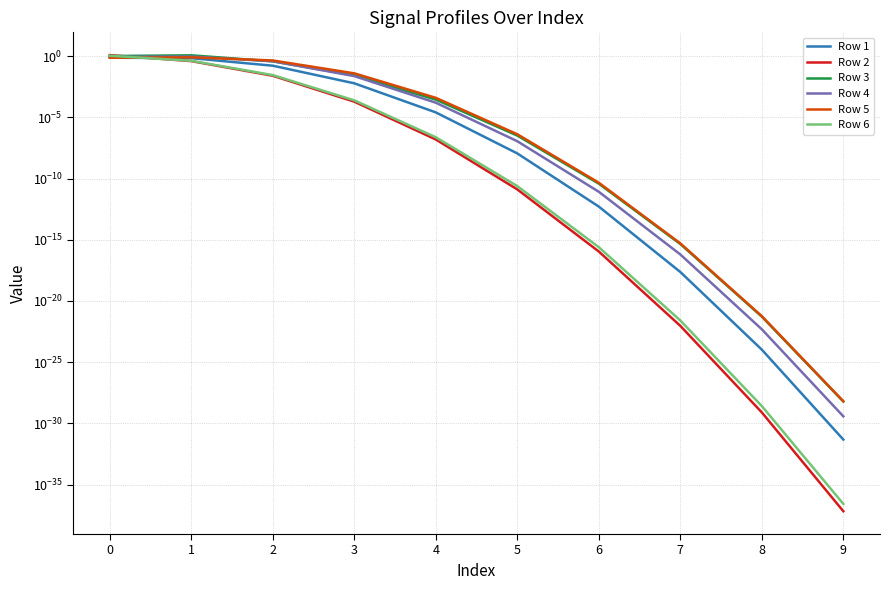

Reading right to left, what are all the values shown in this chart?

Row 1: 0.0	0.0	0.0	0.0	0.0	0.0	0.0	0.2	0.7	0.7
Row 2: 0.0	0.0	0.0	0.0	0.0	0.0	0.0	0.0	0.4	1.2
Row 3: 0.0	0.0	0.0	0.0	0.0	0.0	0.0	0.4	1.2	1.0
Row 4: 0.0	0.0	0.0	0.0	0.0	0.0	0.0	0.4	0.9	0.9
Row 5: 0.0	0.0	0.0	0.0	0.0	0.0	0.0	0.4	0.8	0.7
Row 6: 0.0	0.0	0.0	0.0	0.0	0.0	0.0	0.0	0.4	1.1